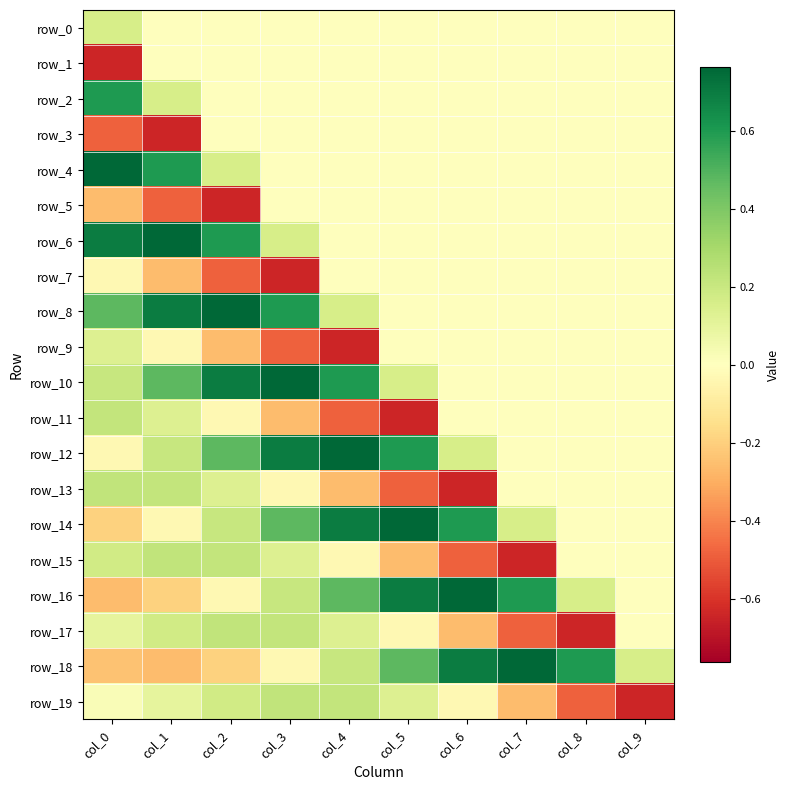

Which series has the largest range (max minus min)?

row_16